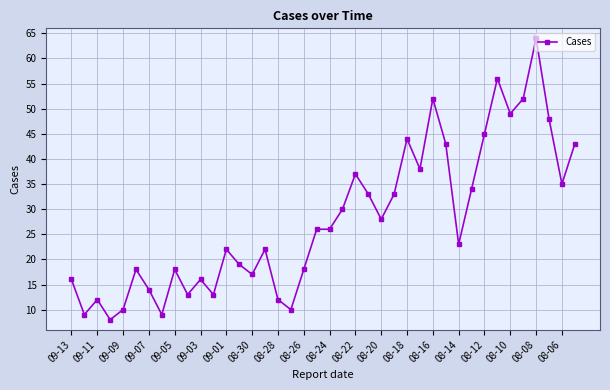

What is the maximum value shown in the chart?

64